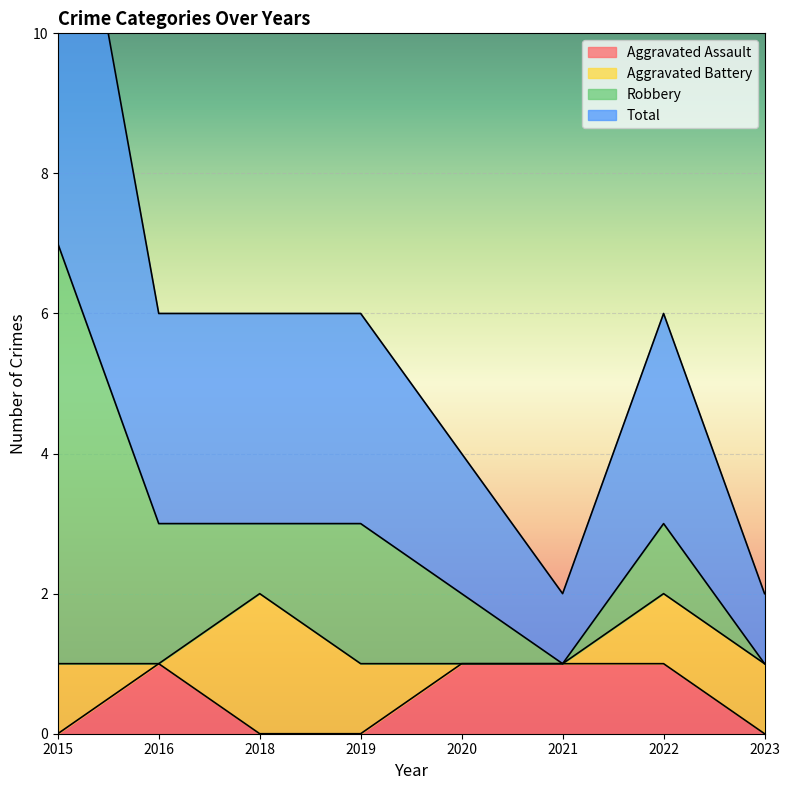

How many interior local valleys does the Total series have?

1